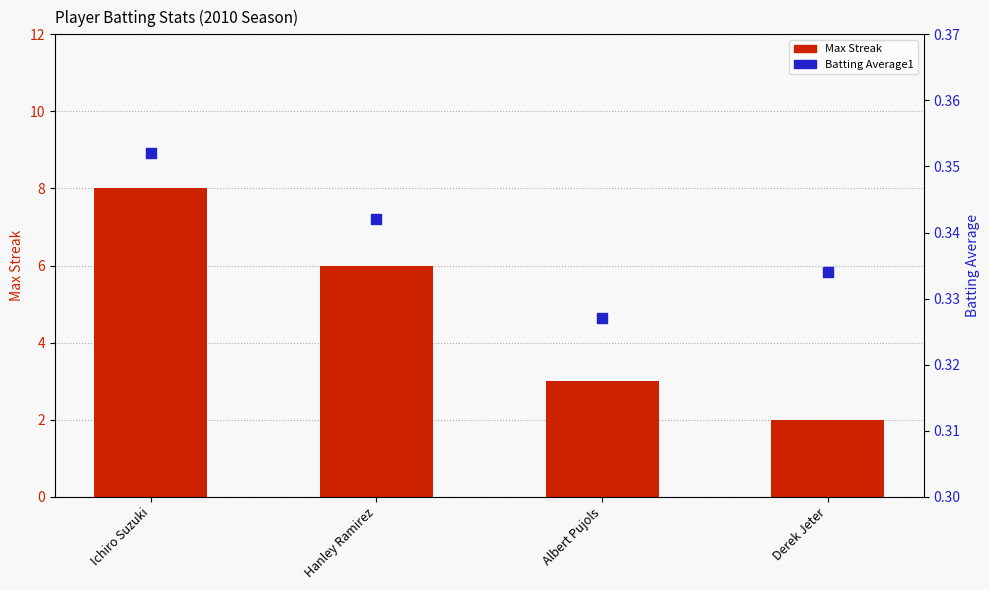

What are all the series names shown in the legend?

Max Streak, Batting Average1